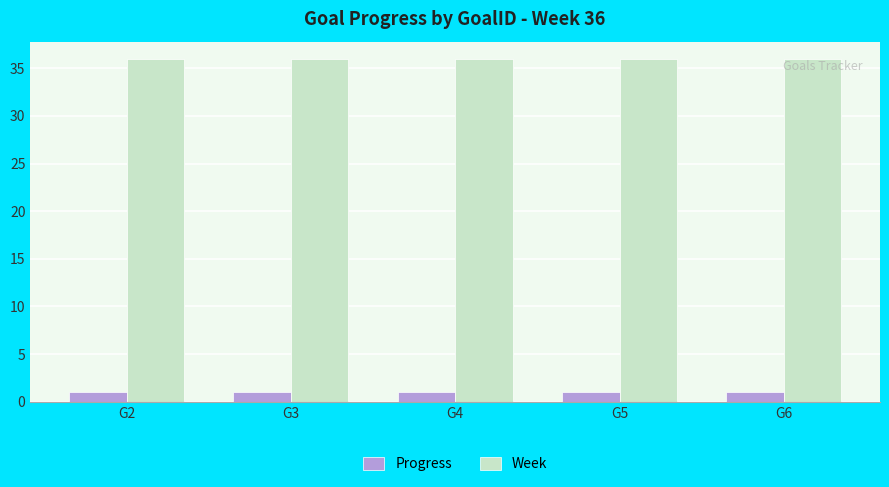

List the series in order of their peak value, lowest first.

Progress, Week